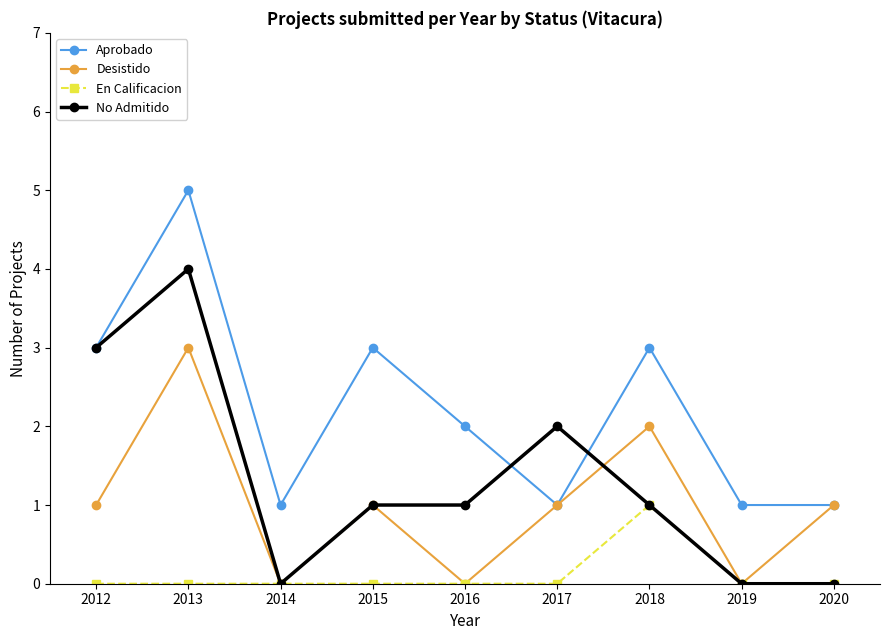

True or false: Aprobado has a value of 5 at 2013.

True